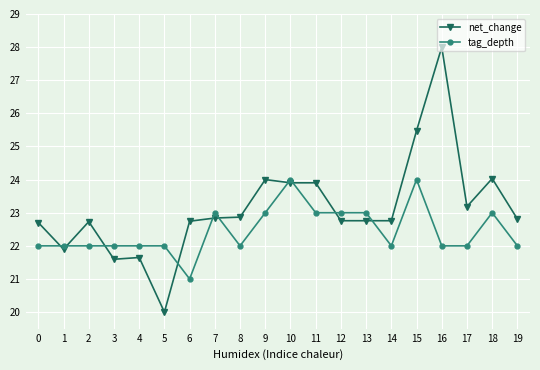

Which series changed the most between 2 and 13?

tag_depth